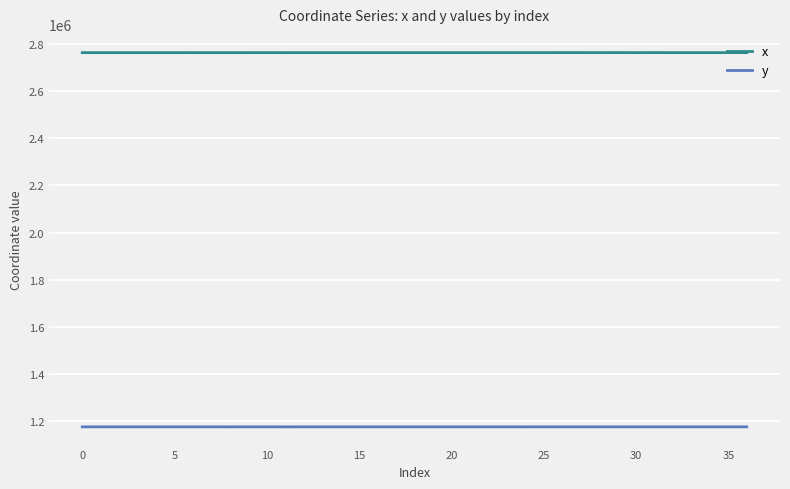

How many lines are shown in the chart?

2